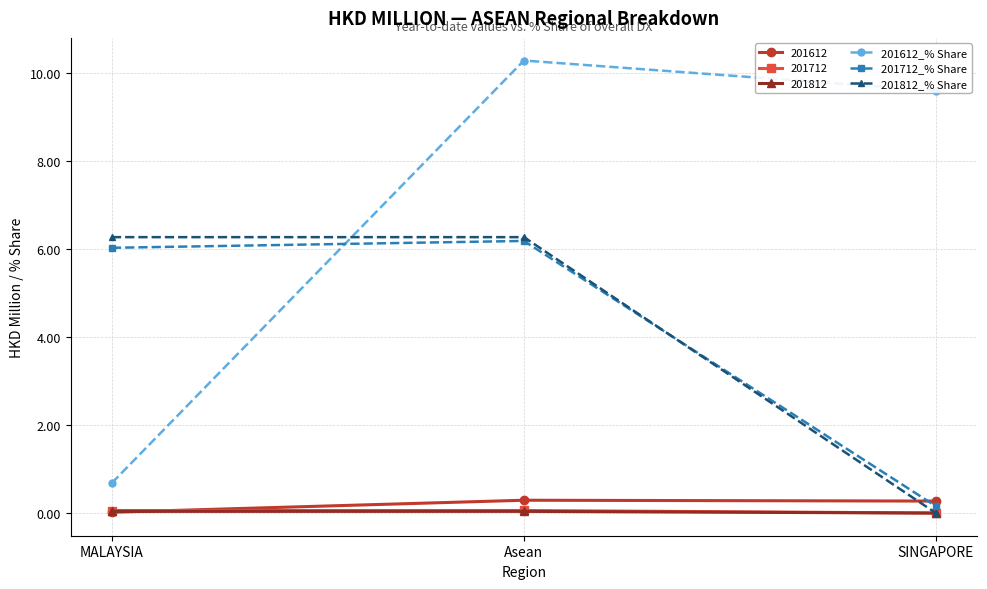

What is the approximate value of 201712_% Share at SINGAPORE?

0.2